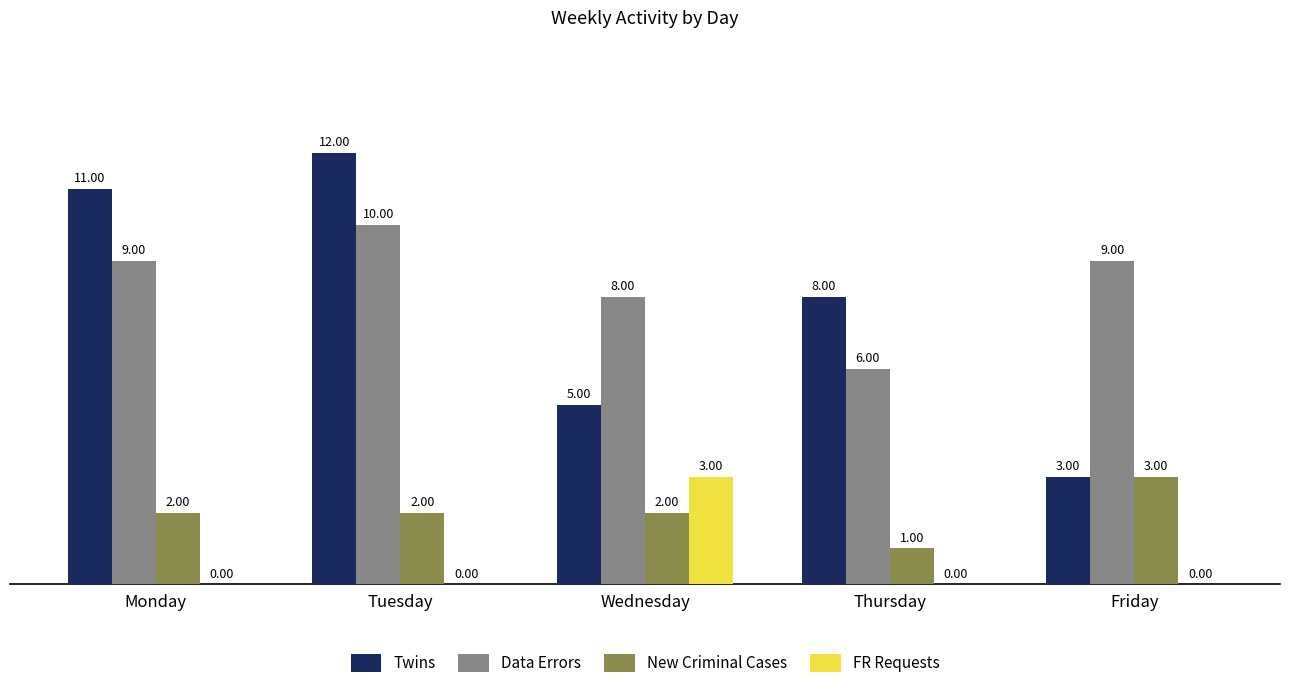

The value of FR Requests at Thursday is 0. True or false?

True